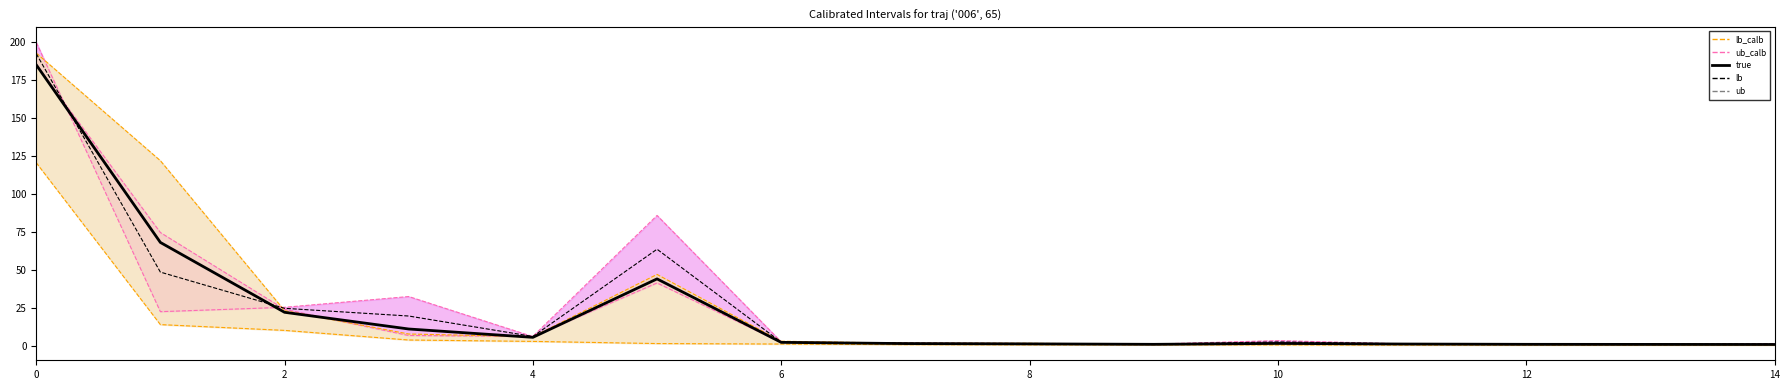

What is the value of the true point at the 1st from the left?

185.0